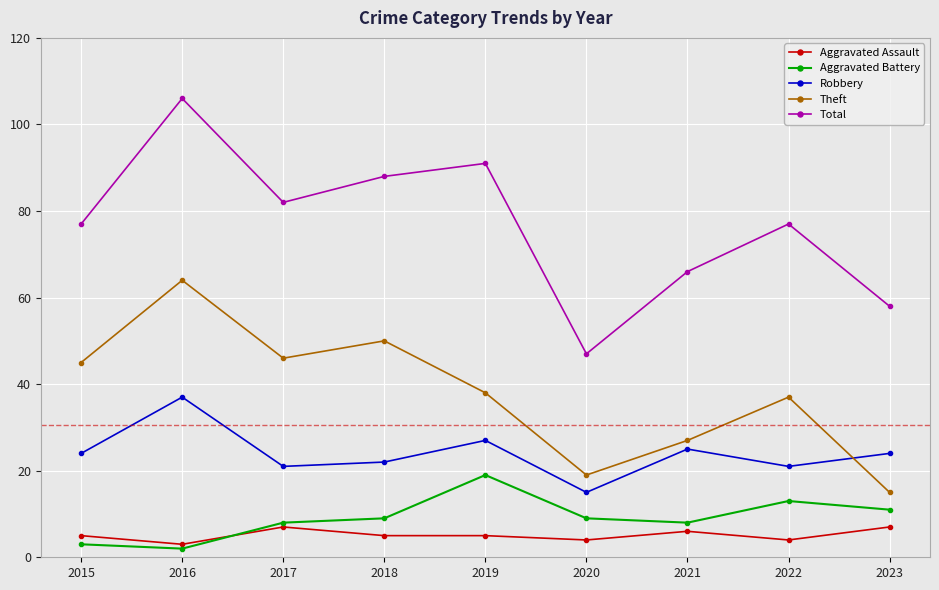

At which label does Robbery reach its minimum?

2020